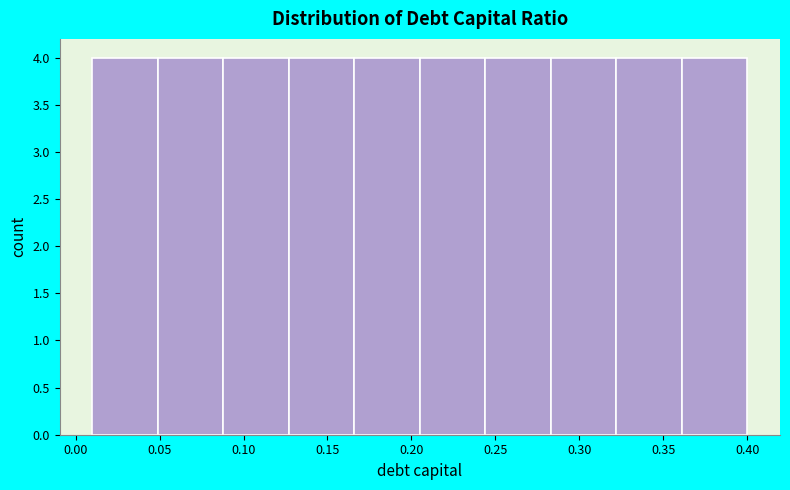

Reading left to right, list every bar in this chart as the range it spans on the x-axis followed by its height. Neither the bar edges nor the heights are printed on the chart, so give them approximately, as read against the axes.

0.010 to 0.049: 4
0.049 to 0.088: 4
0.088 to 0.127: 4
0.127 to 0.166: 4
0.166 to 0.205: 4
0.205 to 0.244: 4
0.244 to 0.283: 4
0.283 to 0.322: 4
0.322 to 0.361: 4
0.361 to 0.400: 4